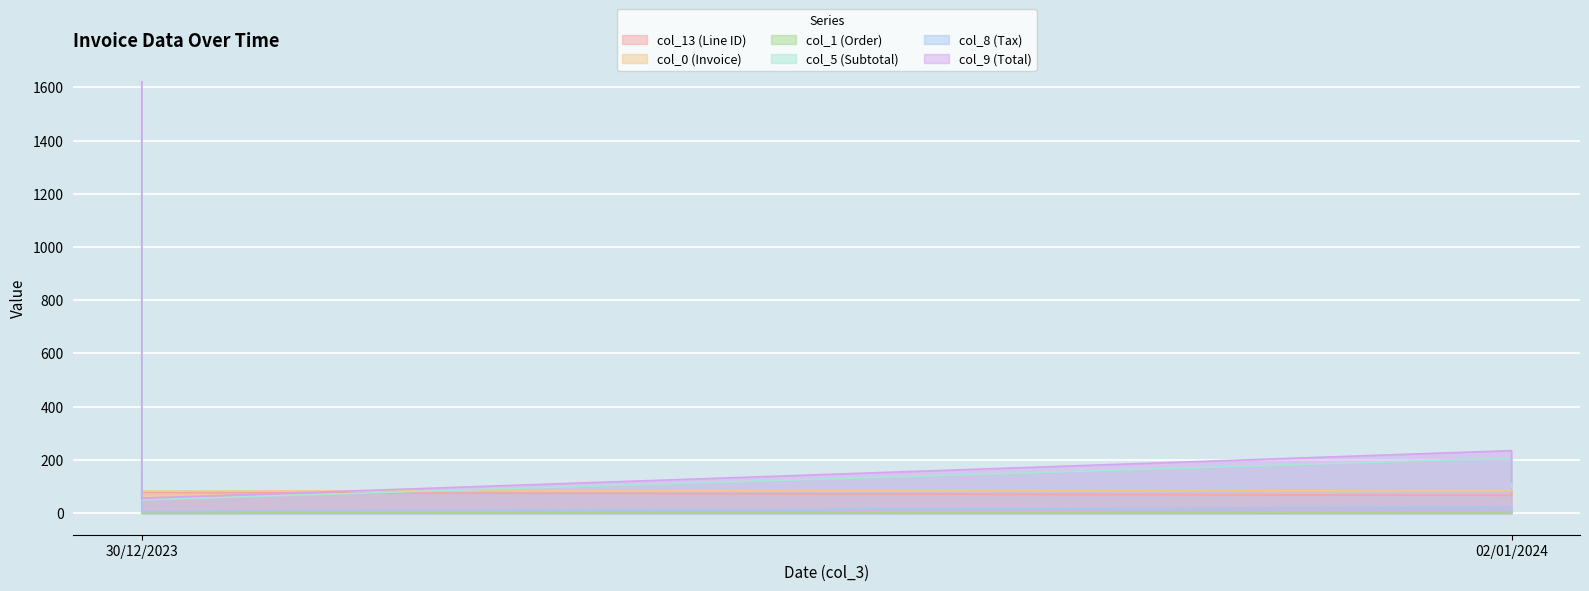

What is the value of the col_9 (Total) point at the 5th from the left?

235